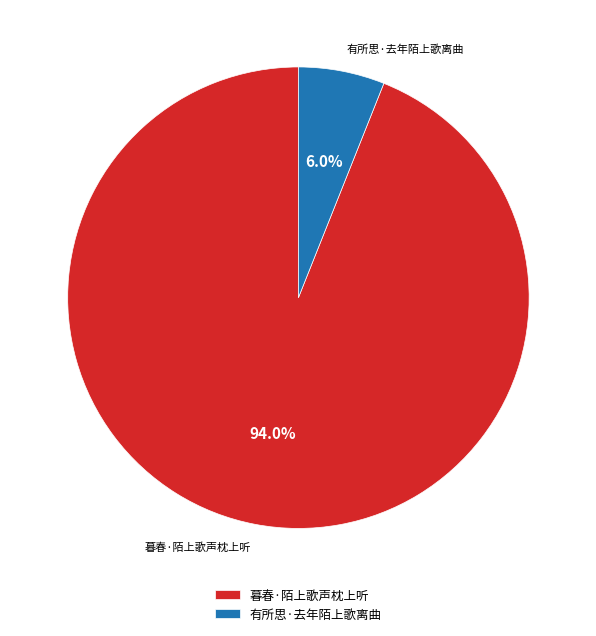

Which has a higher value, 有所思·去年陌上歌离曲 or 暮春·陌上歌声枕上听?

暮春·陌上歌声枕上听